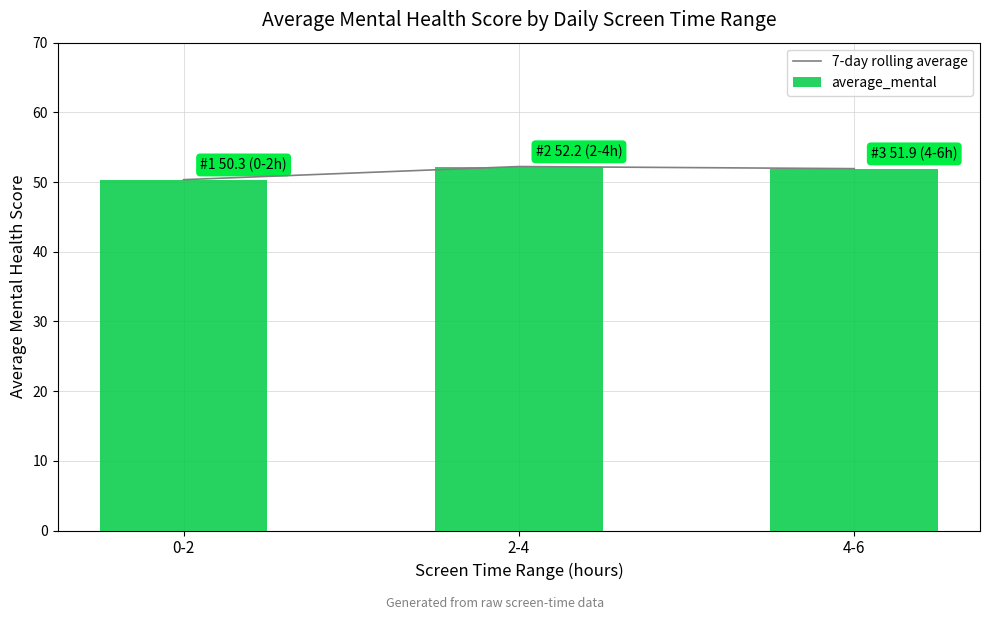

Reading right to left, what are all the values shown in this chart?

7-day rolling average: 4-6=51.9	2-4=52.2	0-2=50.3
average_mental: 4-6=51.9	2-4=52.2	0-2=50.3